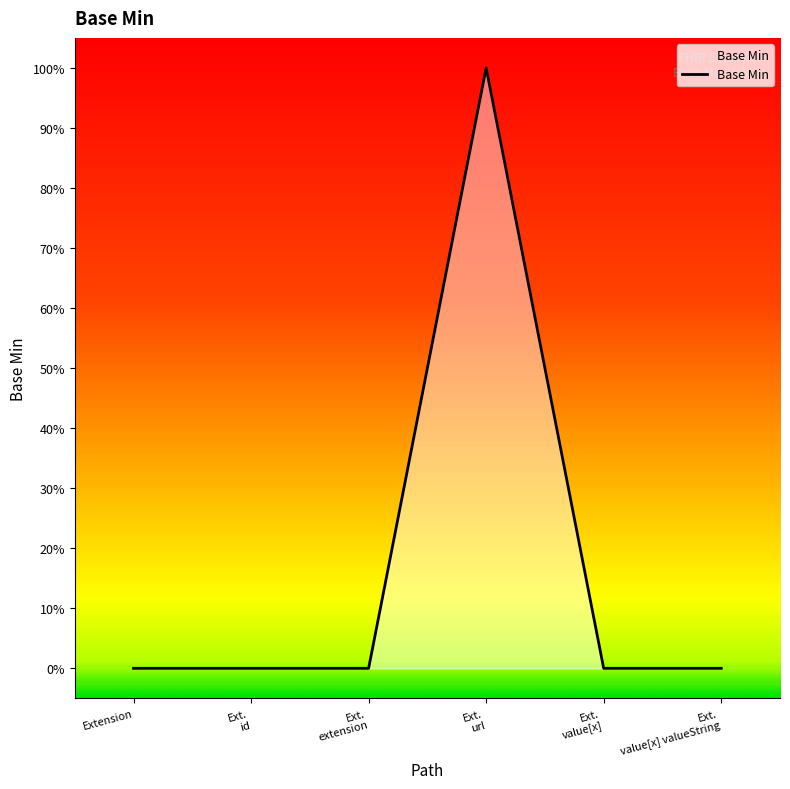

Is this an area chart (filled region under the line)?

Yes